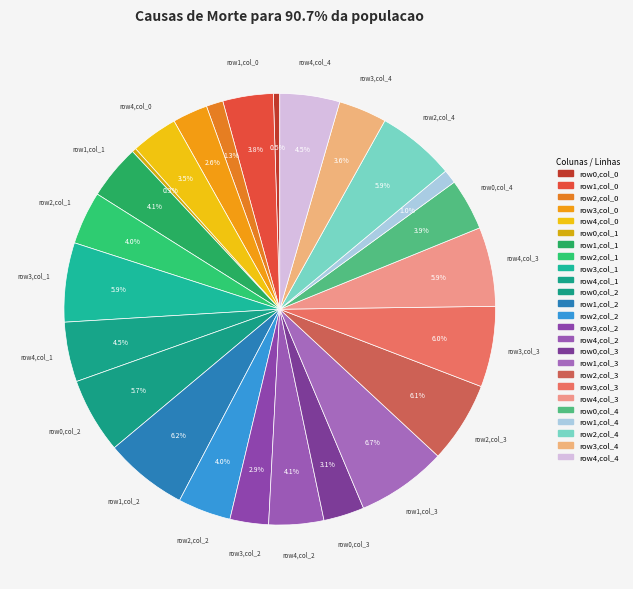

How many slices are in this pie chart?

25